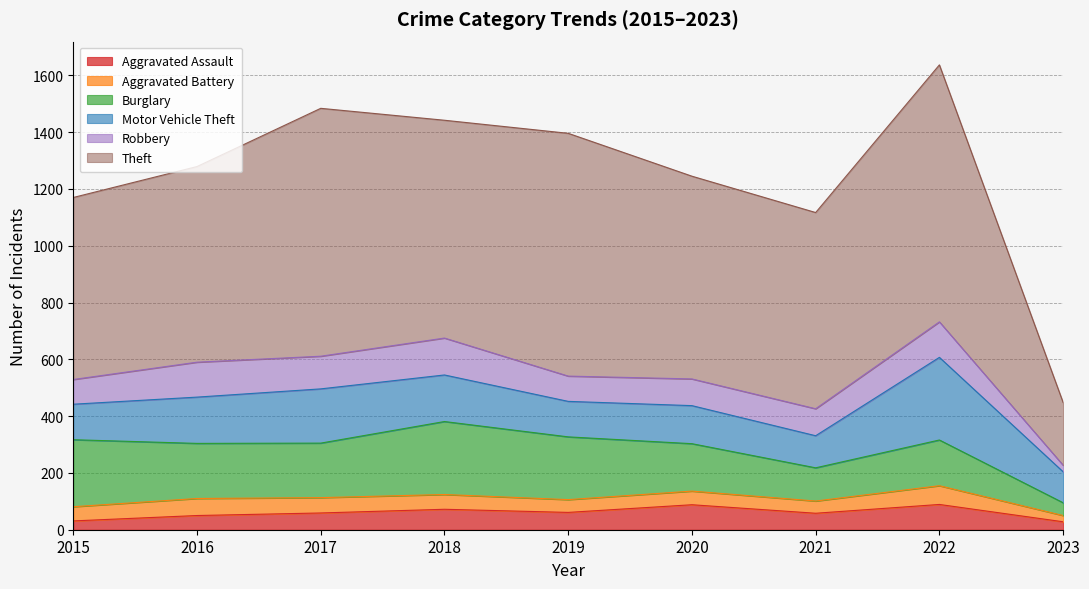

Does the chart have visible grid lines?

Yes